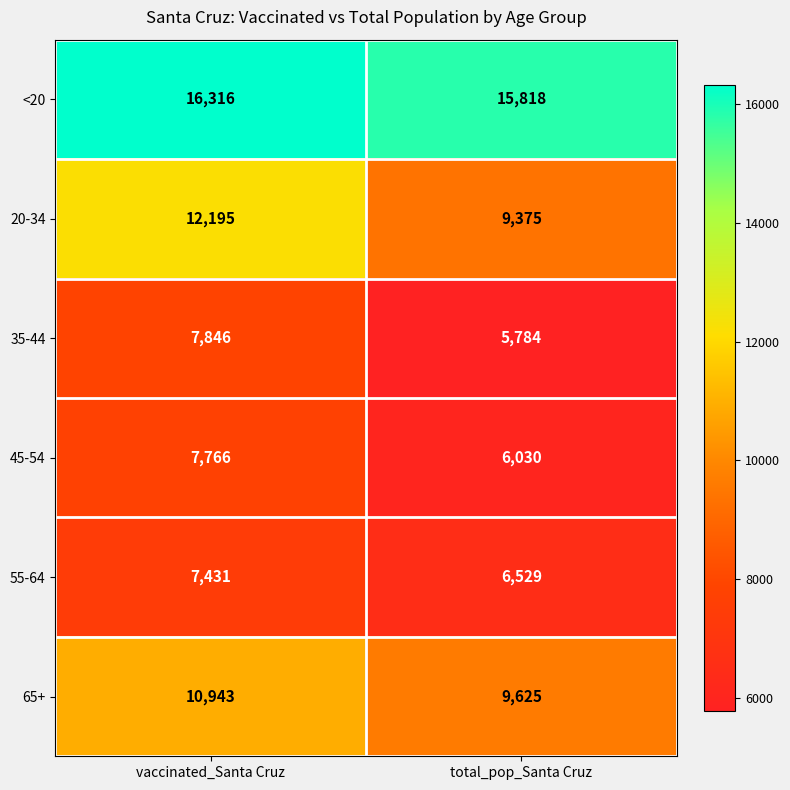

Which series has the largest range (max minus min)?

20-34